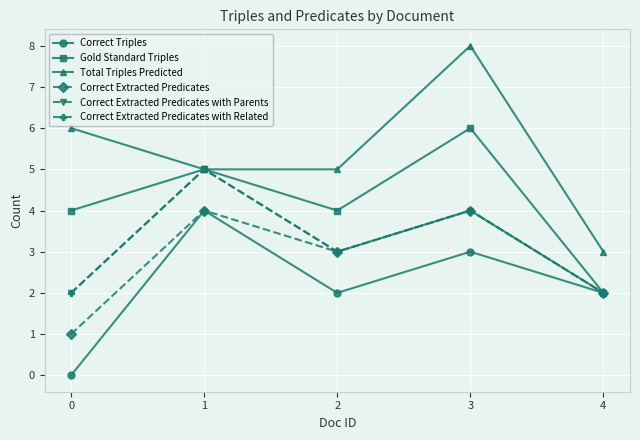

The Correct Extracted Predicates with Related series shows 2 at 4. True or false?

True